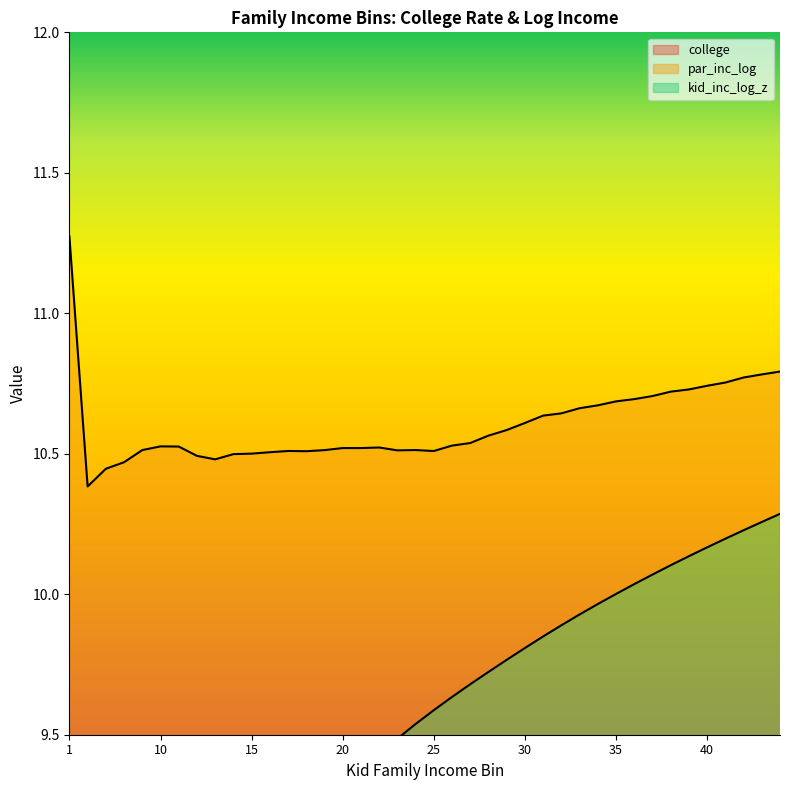

Rank the series by their maximum value, from highest to lowest.

par_inc_log, kid_inc_log_z, college